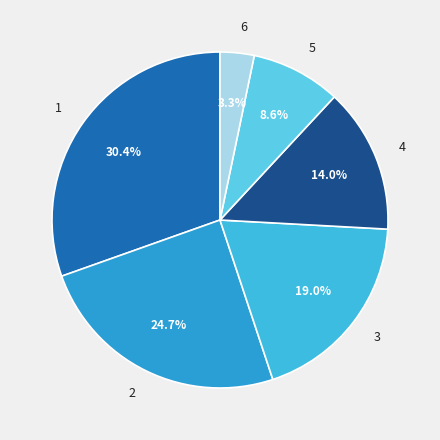

Which category has the biggest portion of the pie?

1